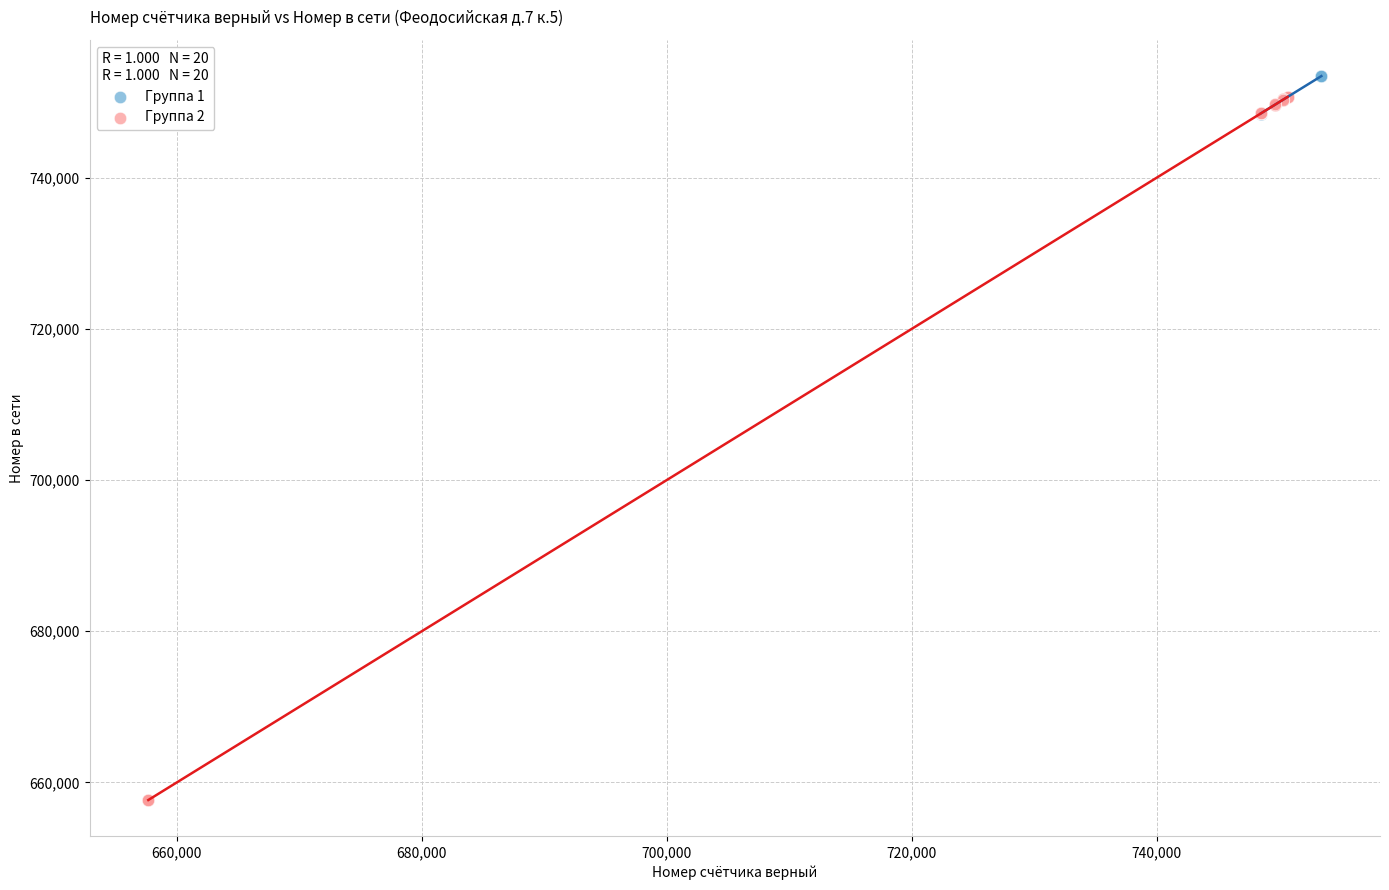

Which series reaches the minimum Y coordinate?

Группа 2